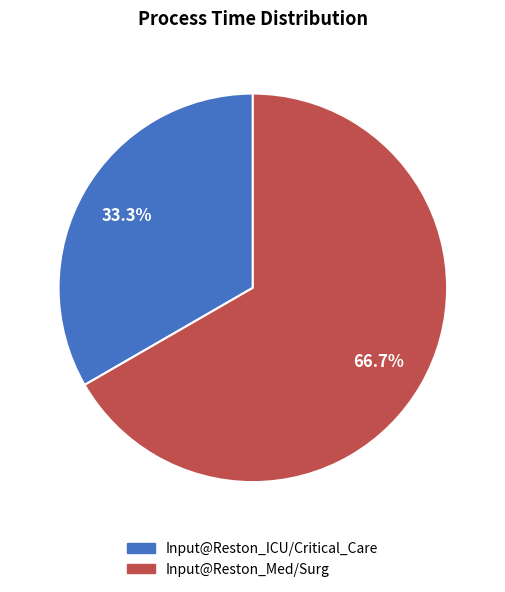

To the nearest percent, what percentage of the pie is Input@Reston_ICU/Critical_Care?

33%